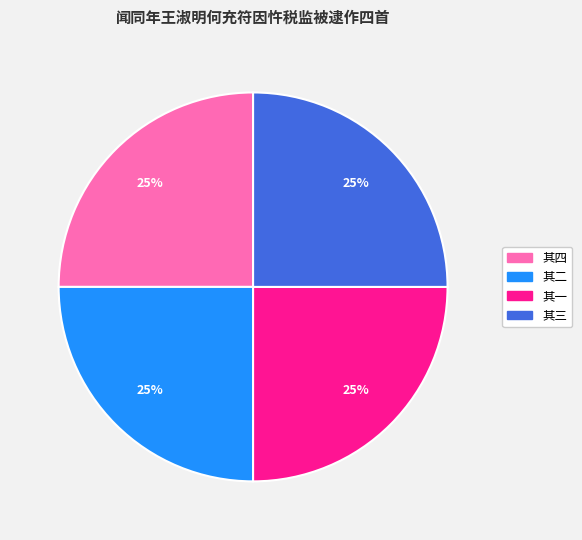

Is there any slice that represents more than half of the pie?

No